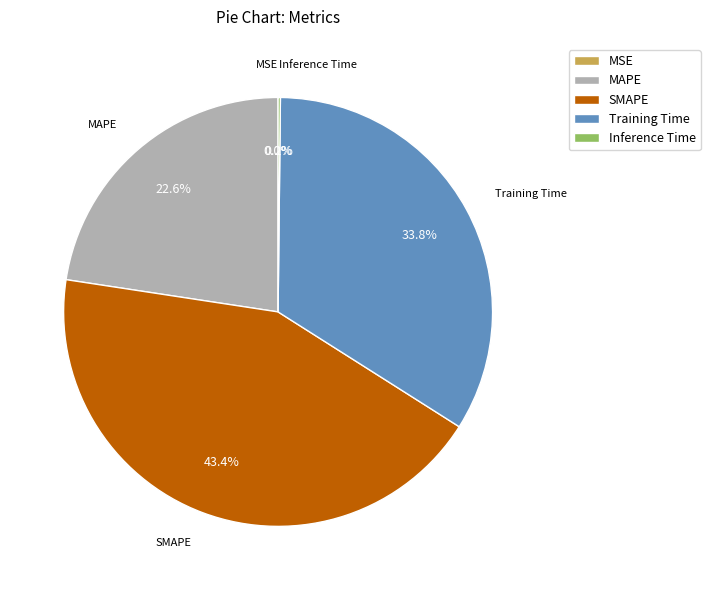

Is there a majority slice in this chart?

No